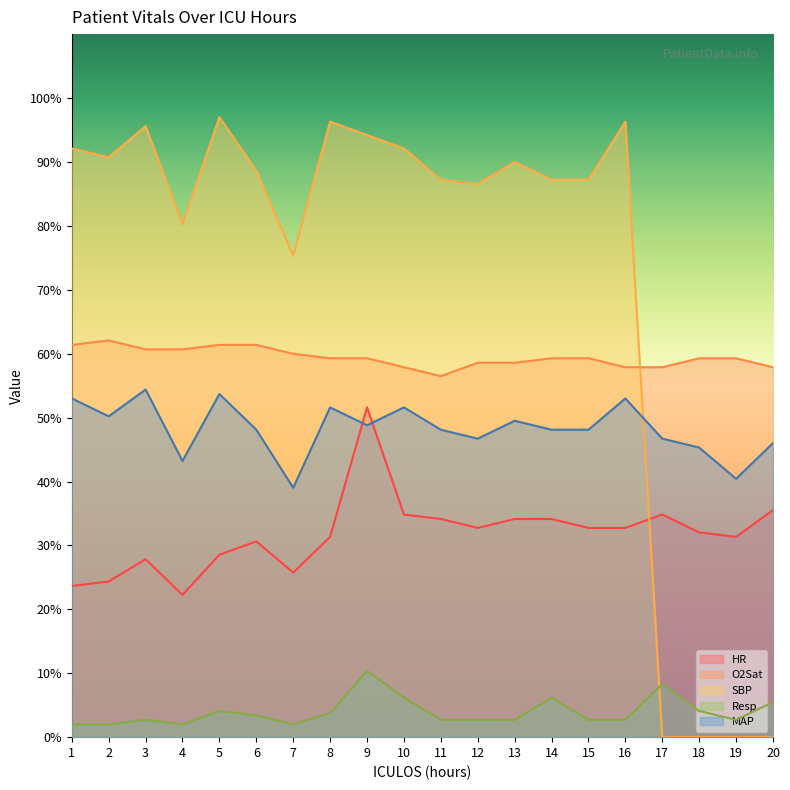

What is the greatest value displayed?

97.0